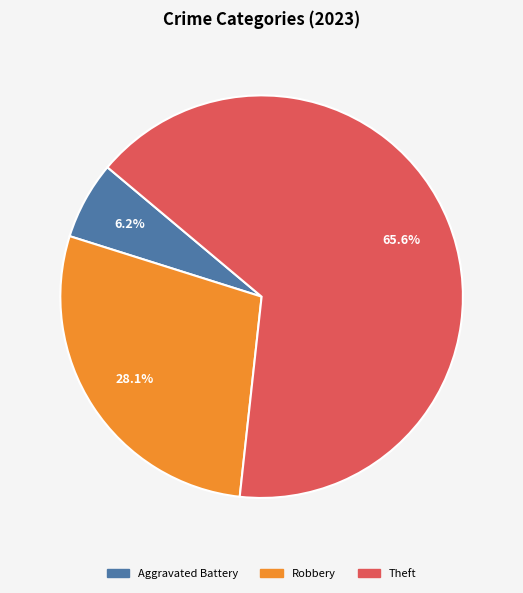

Does any single category account for the majority?

Yes